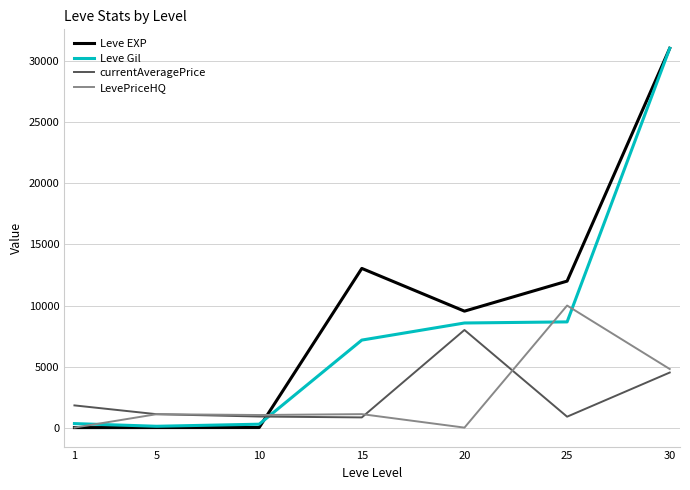

After their last crossing, which series has the higher values: Leve Gil or currentAveragePrice?

Leve Gil